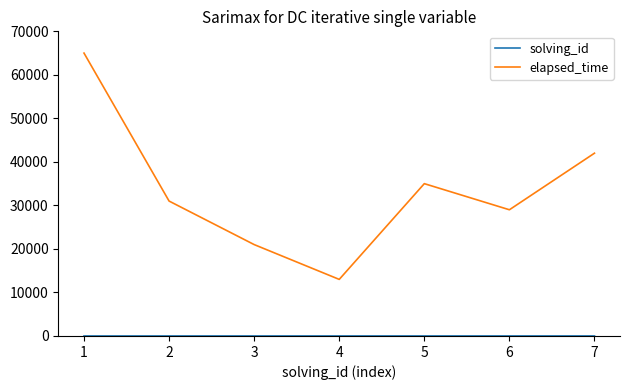

What is the greatest value displayed?

65000